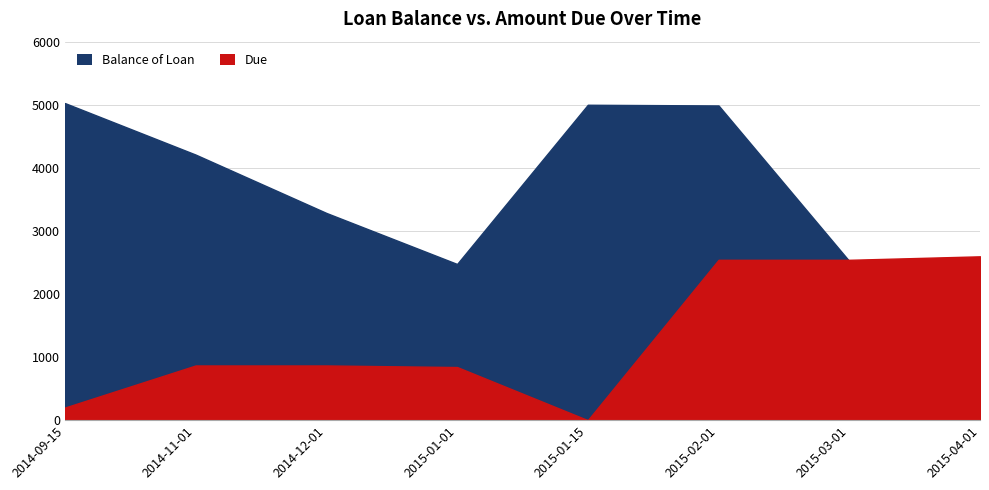

At which label is Balance of Loan closest to 2513?

2015-03-01